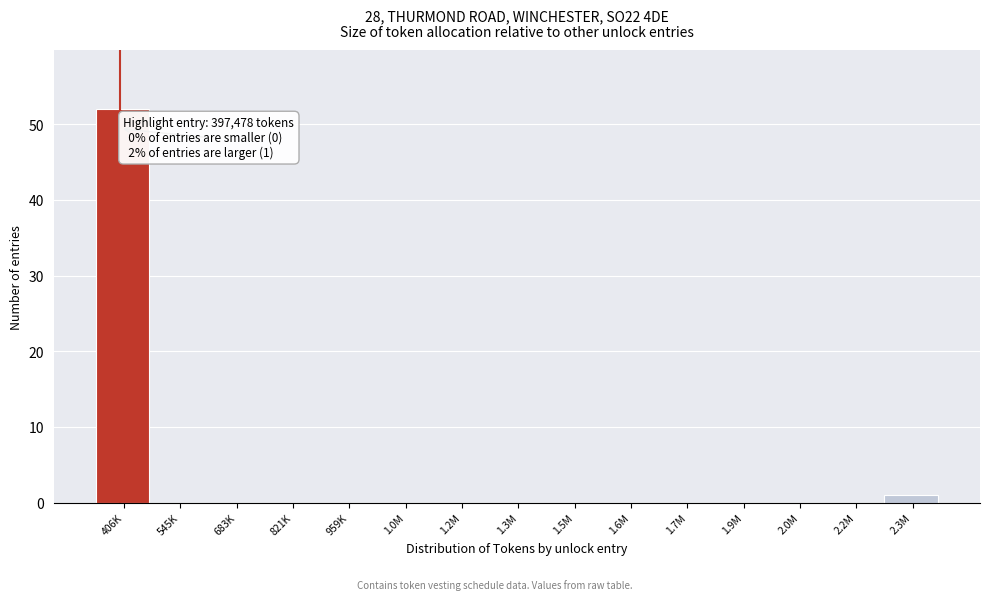

Reading left to right, what are all the values shown in this chart?

406K=52	545K=0	683K=0	821K=0	959K=0	1.0M=0	1.2M=0	1.3M=0	1.5M=0	1.6M=0	1.7M=0	1.9M=0	2.0M=0	2.2M=0	2.3M=1